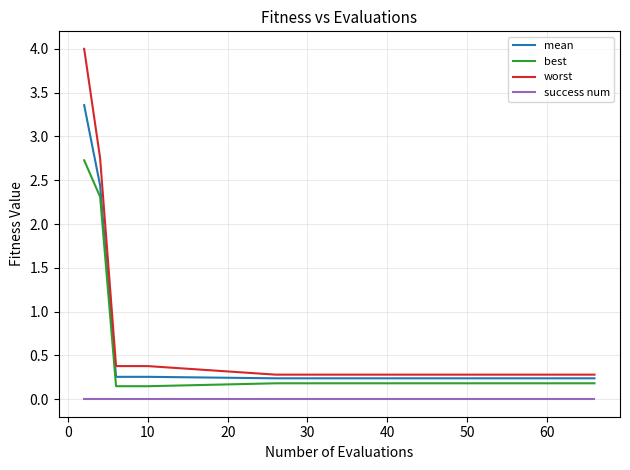

Which series has the widest spread of values?

worst